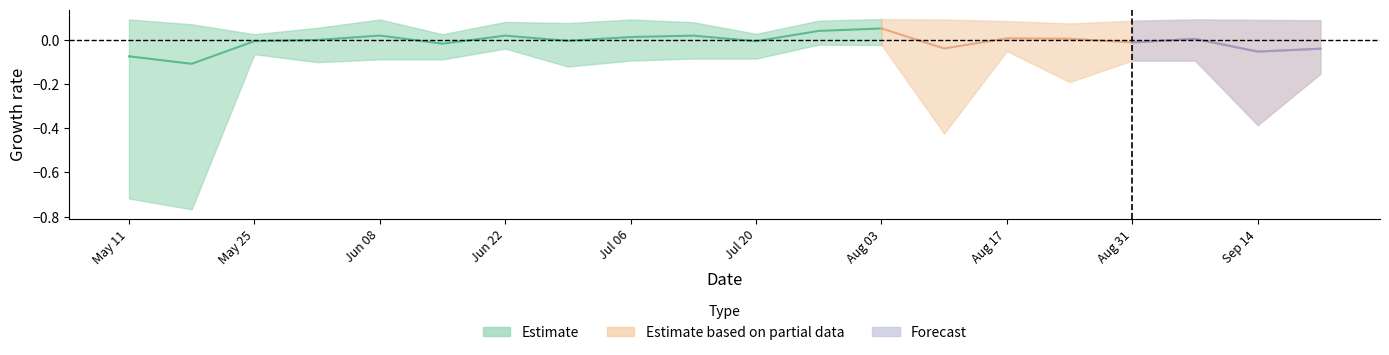

True or false: row16 has more than 0 points higher than both neighbors.

True